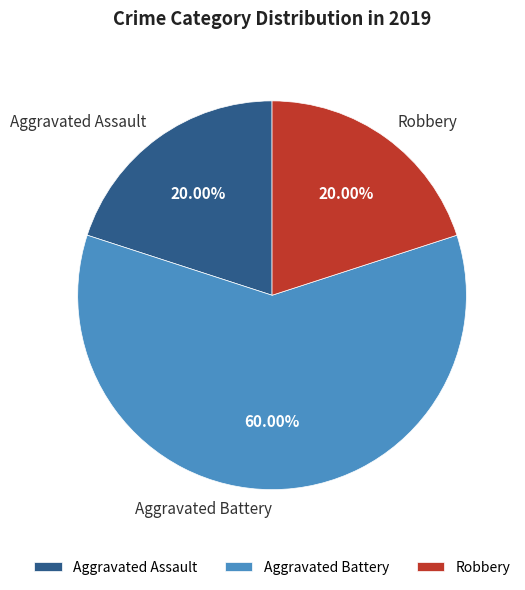

How many segments does this pie chart have?

3